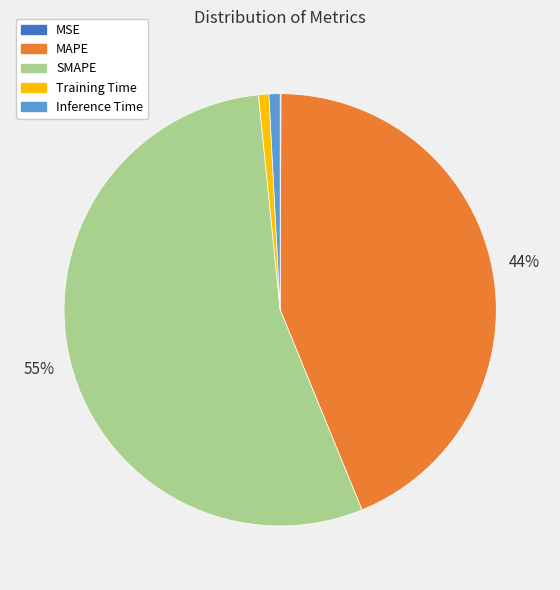

Which slice is the largest?

SMAPE